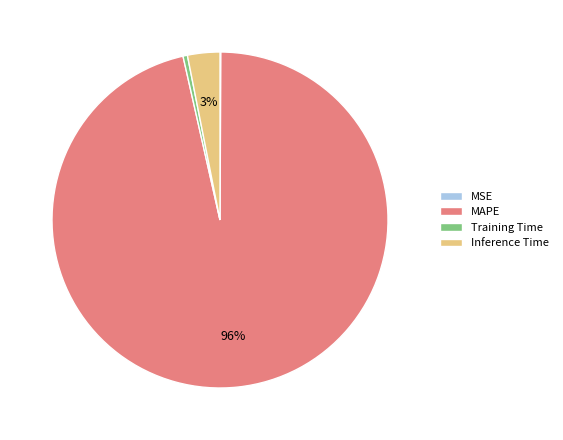

Which has a higher value, Training Time or MAPE?

MAPE